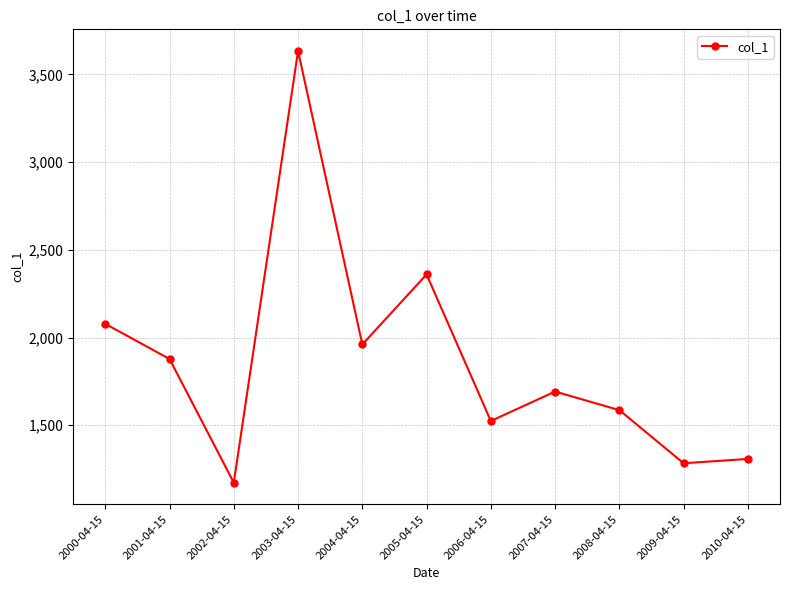

The value at 2001-04-15 is 1877.8. True or false?

True